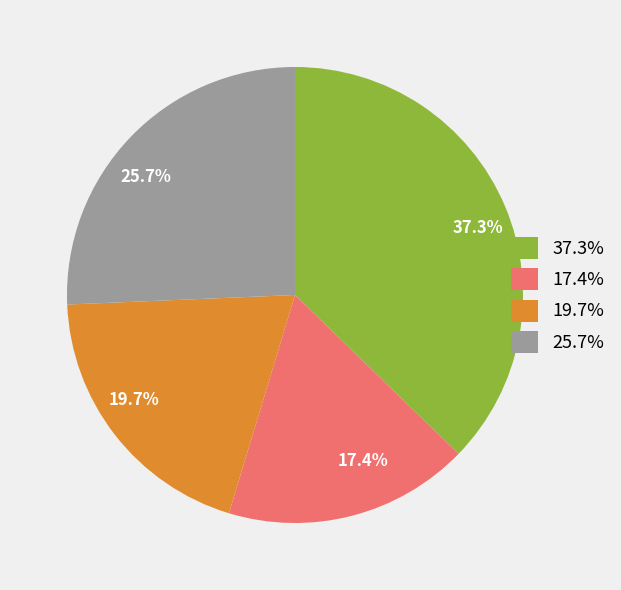

Which slice is the smallest?

17.4%